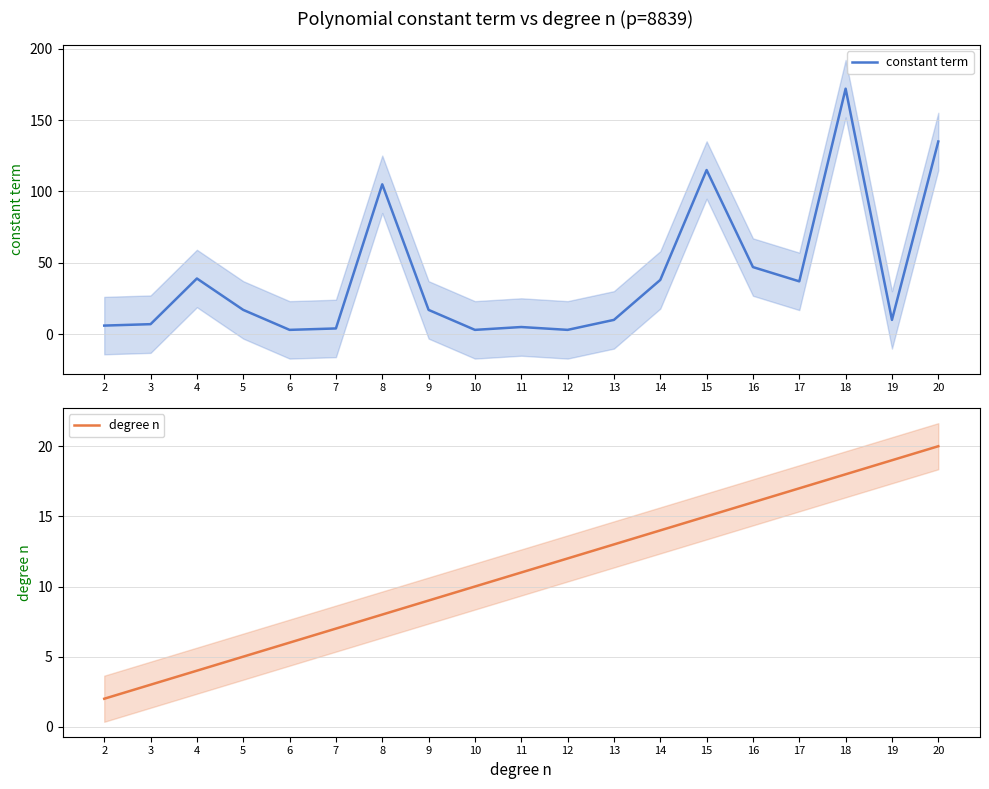

Where is degree n nearest to the value 11?

11